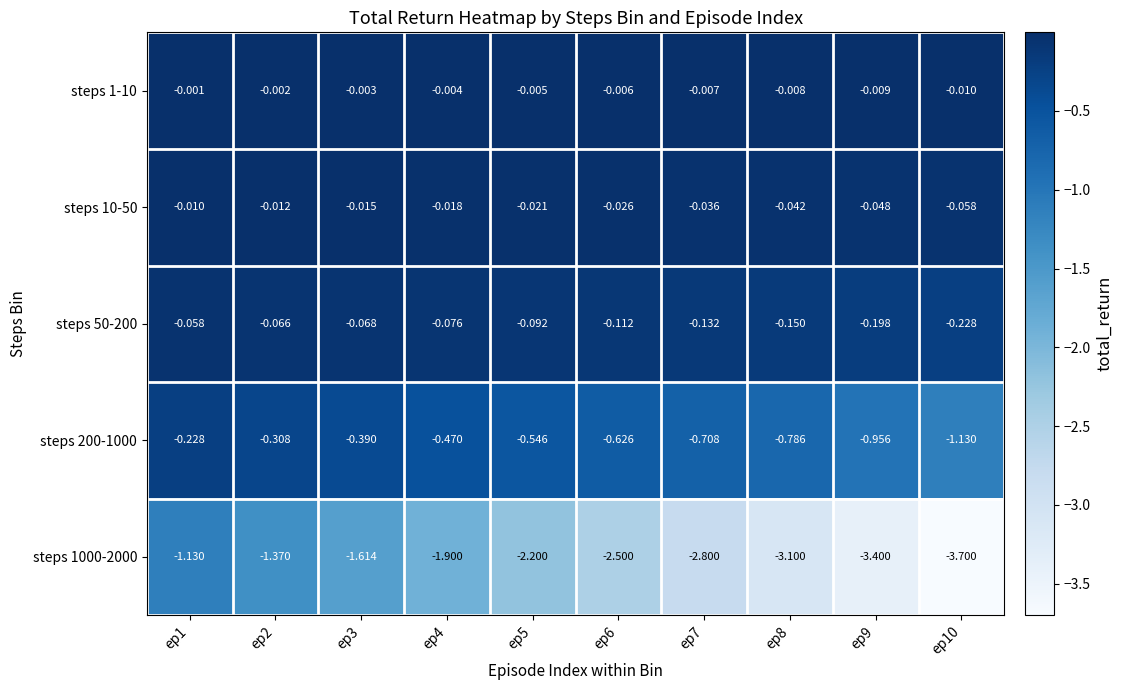

Rank the series at ep6 from lowest to highest value.

steps 1000-2000, steps 200-1000, steps 50-200, steps 10-50, steps 1-10